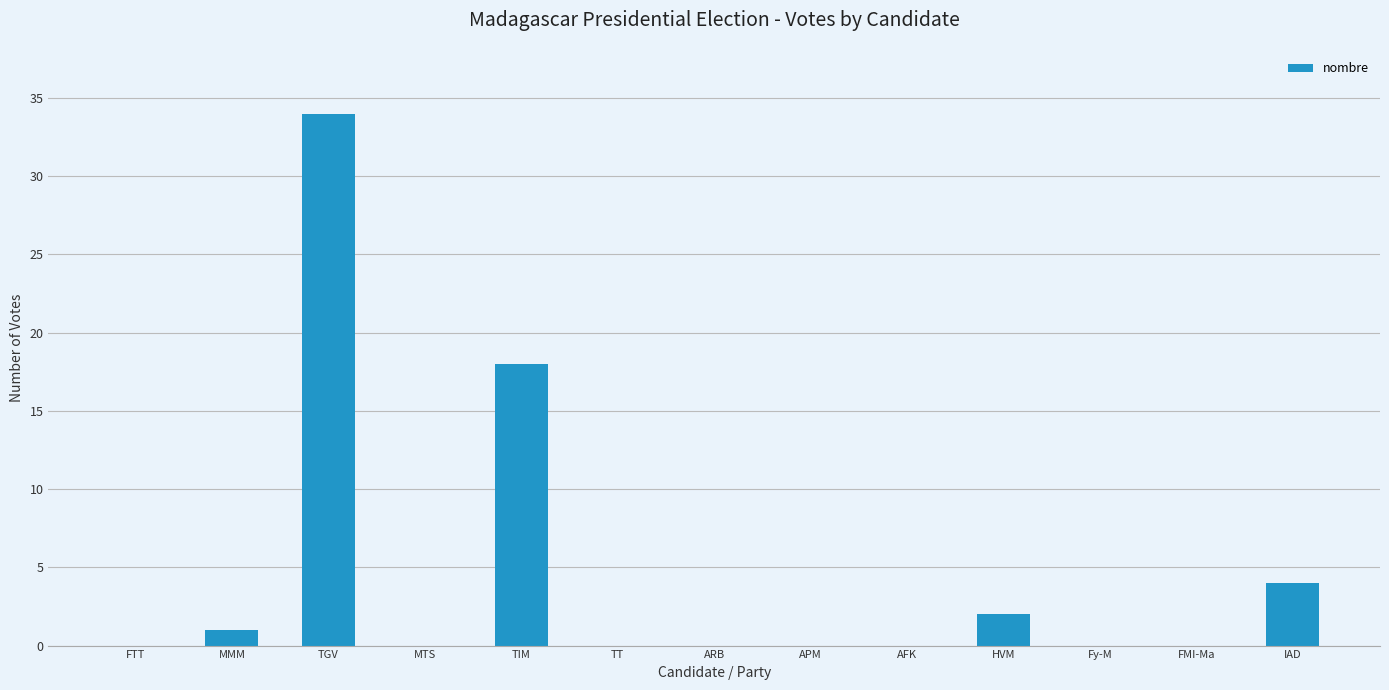

What is the change in value from TIM to IAD?

-14